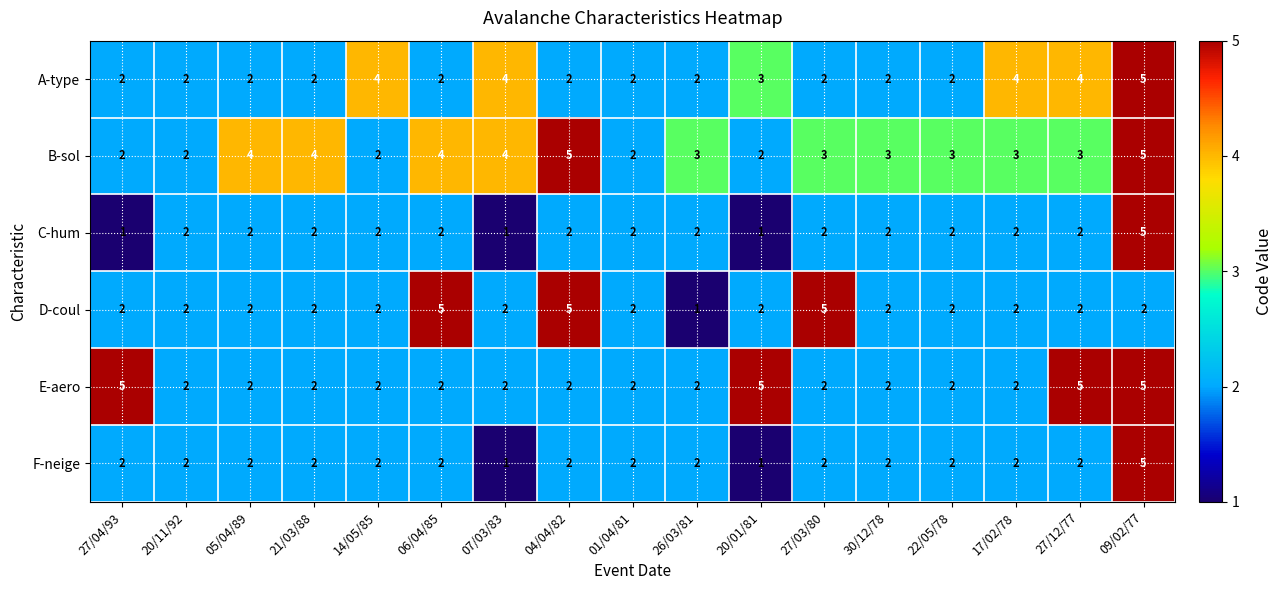

What is the total value across all series at 27/12/77?

18